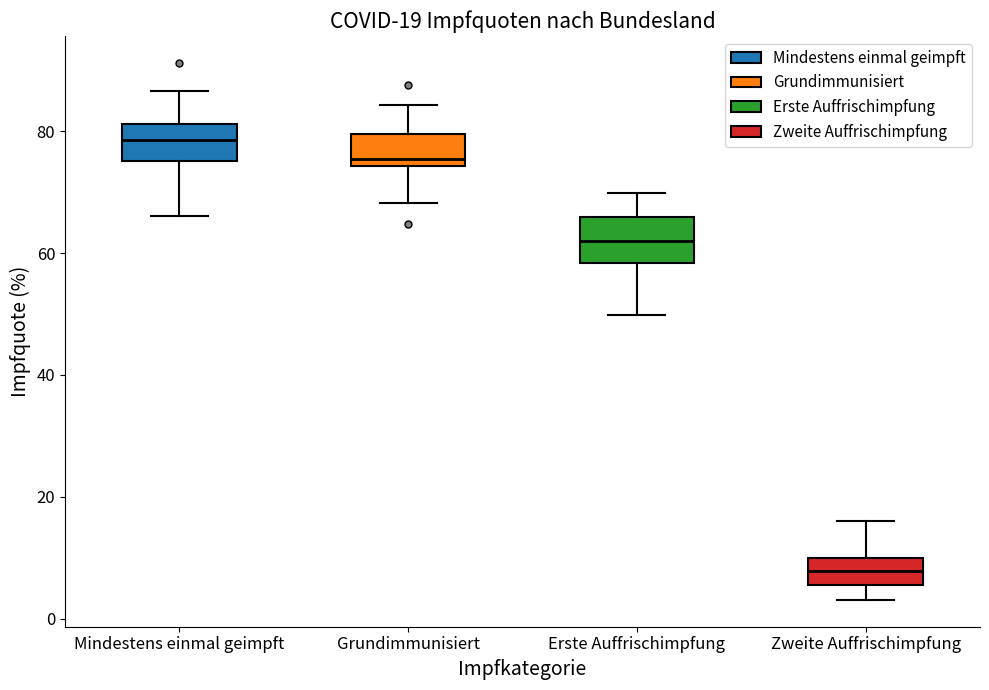

Which box has the lowest median line?

Zweite Auffrischimpfung